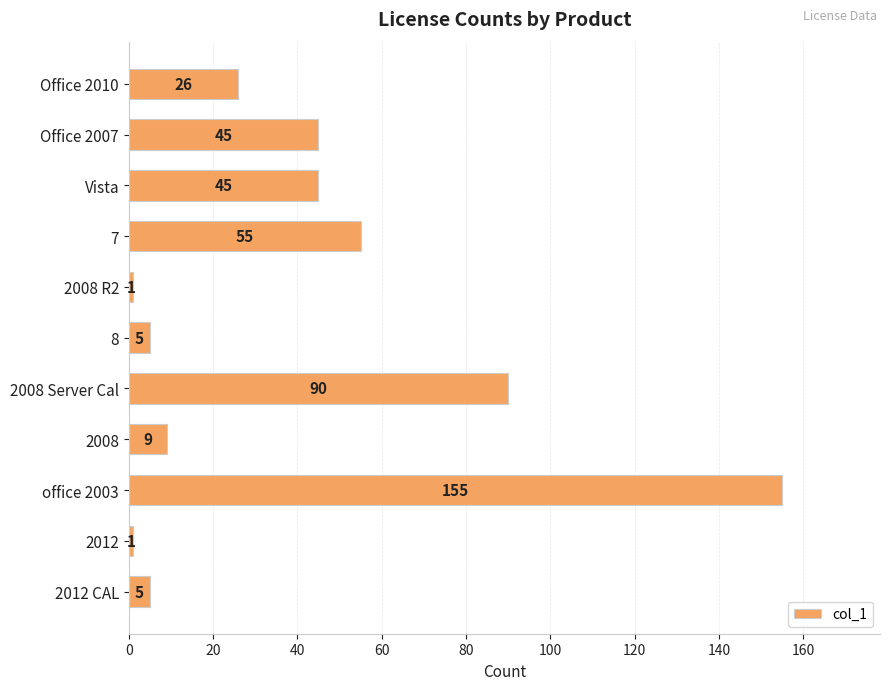

Reading top to bottom, what are all the values shown in this chart?

26	45	45	55	1	5	90	9	155	1	5